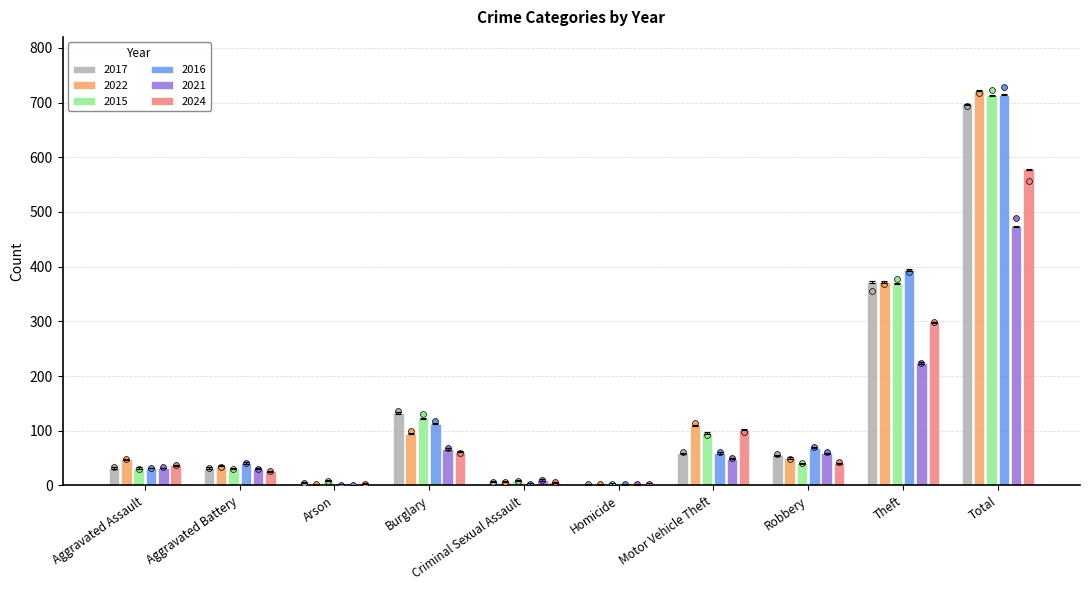

Which series has the largest total across all categories?

2022